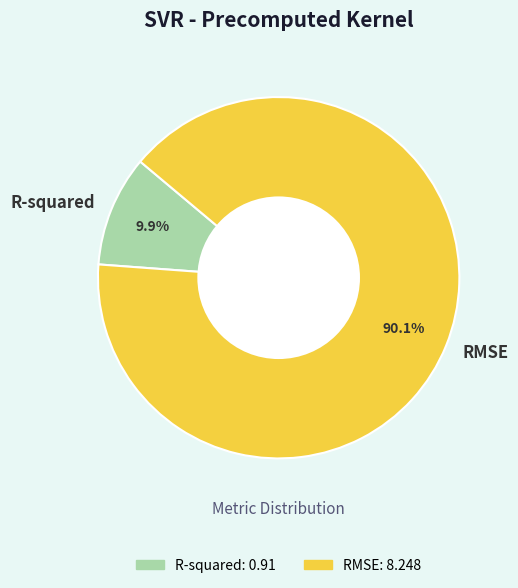

Combined, do RMSE and R-squared account for over 50%?

Yes